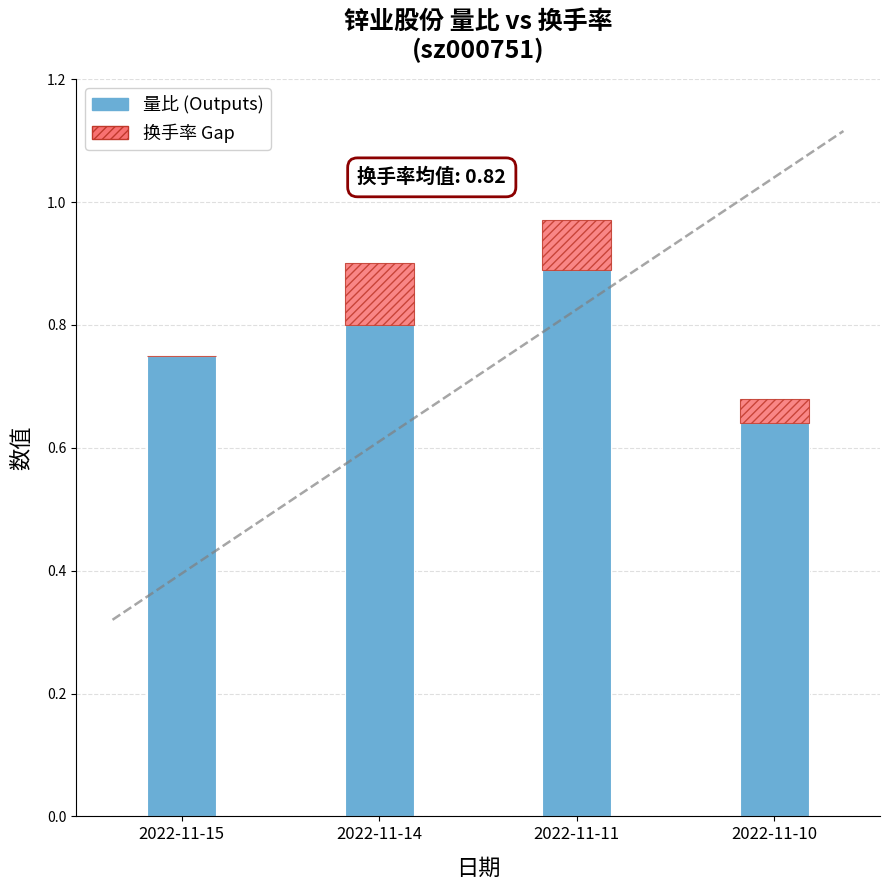

At which category is the sum across all series the highest?

2022-11-11